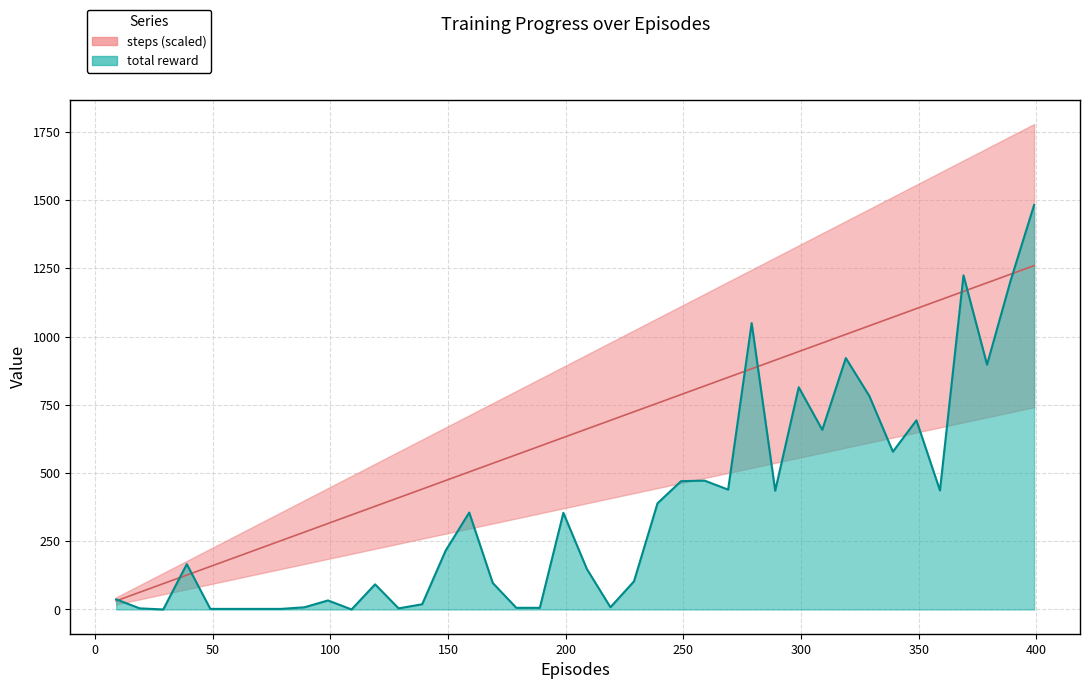

True or false: steps has more than 2 interior local peaks.

False